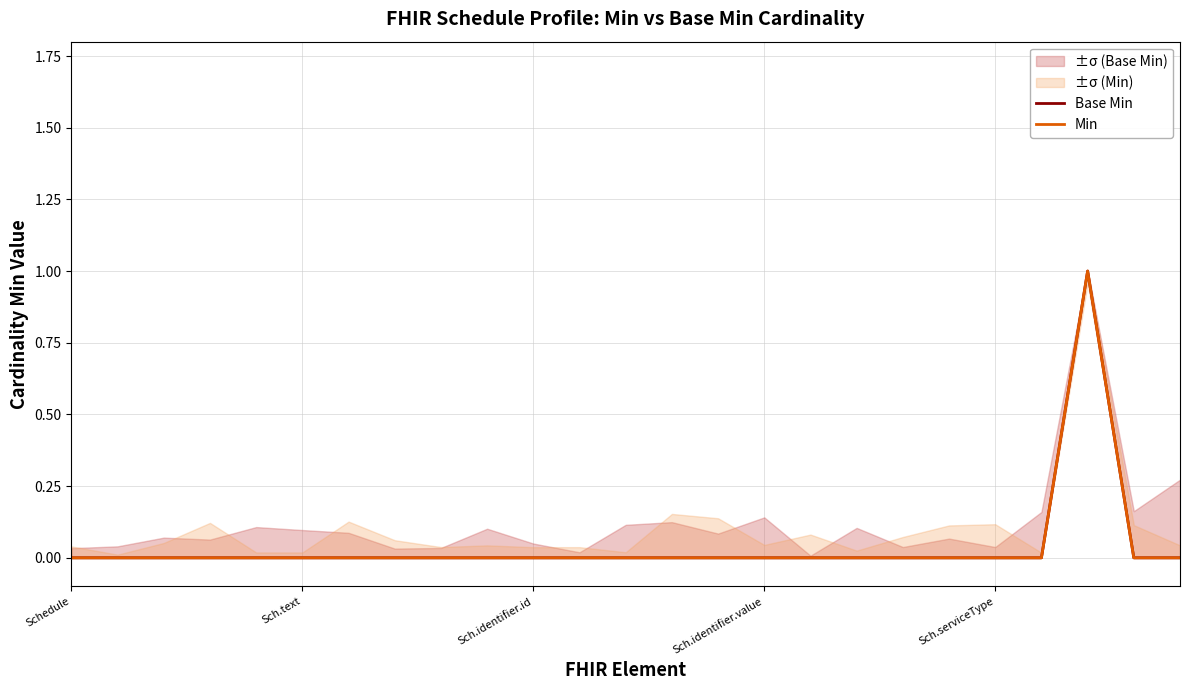

What is the label of the 17th point from the left?

16